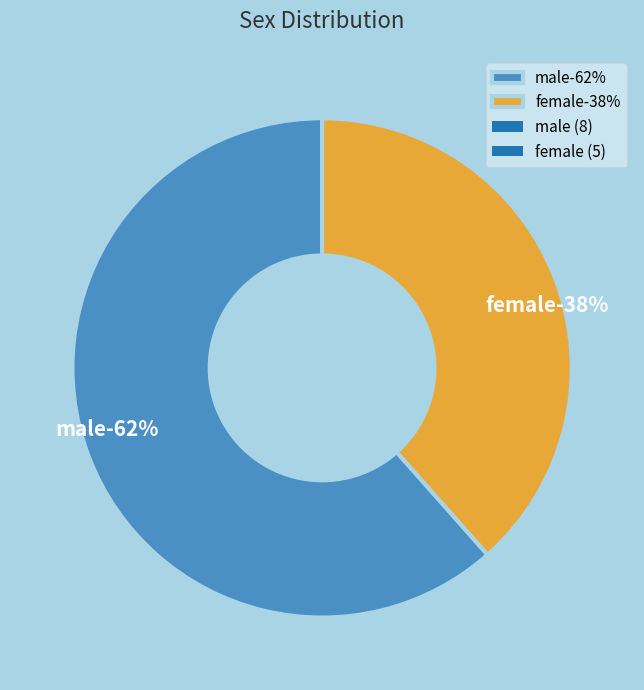

Is there a majority slice in this chart?

Yes